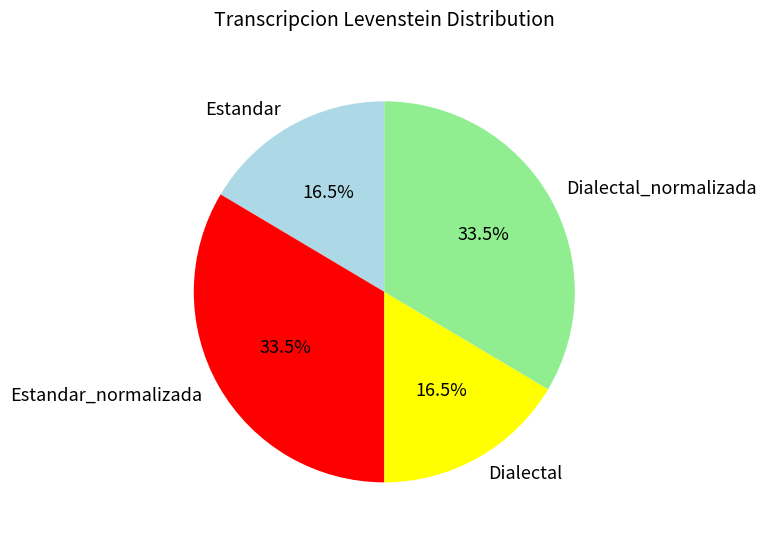

Combined, what portion of the pie is Estandar_normalizada and Estandar?

50.0%